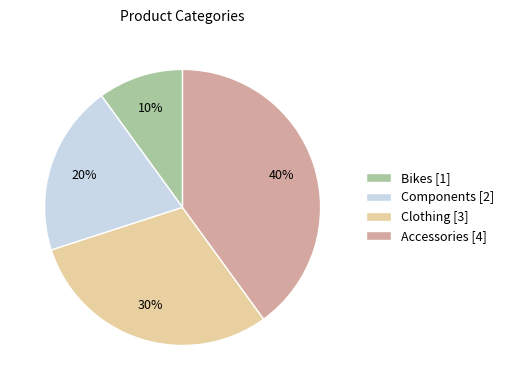

Which category has the biggest portion of the pie?

Accessories